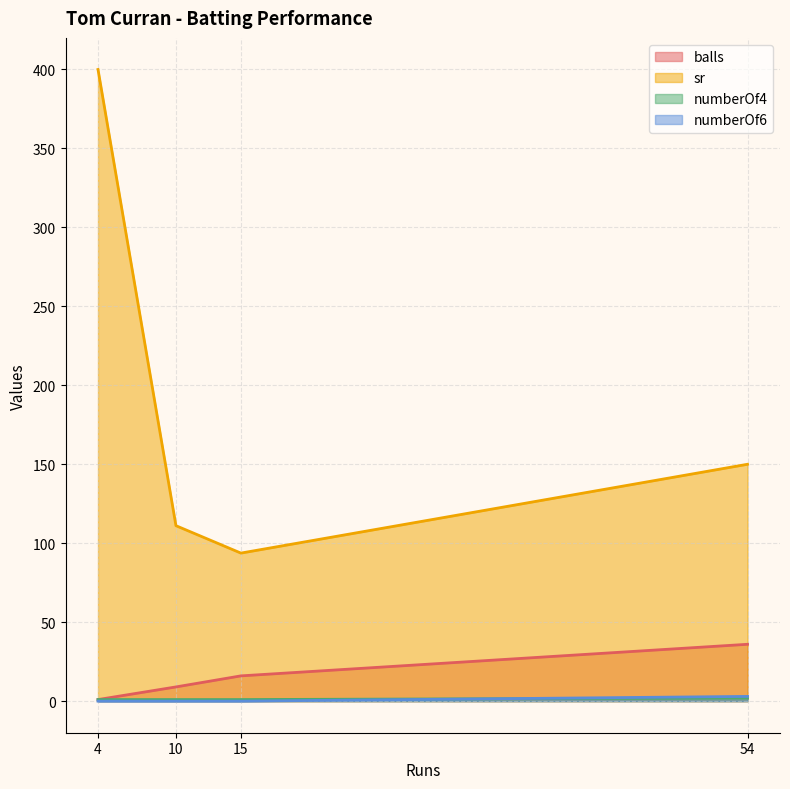

At 54, list the series in order from smallest to largest.

numberOf4, numberOf6, balls, sr